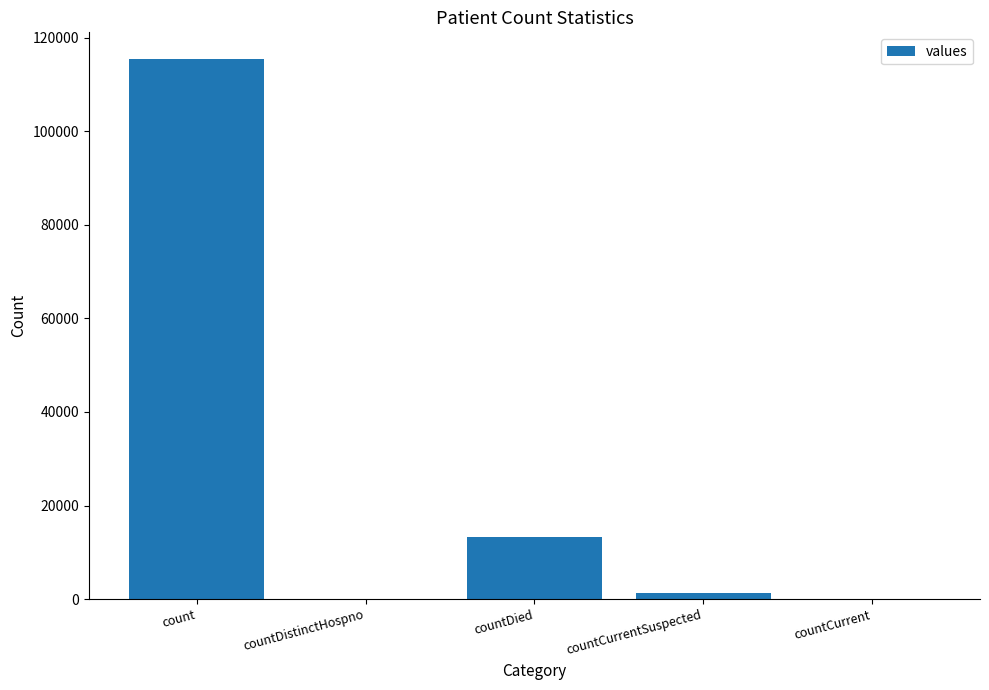

At which category does the chart reach its peak across all series?

count